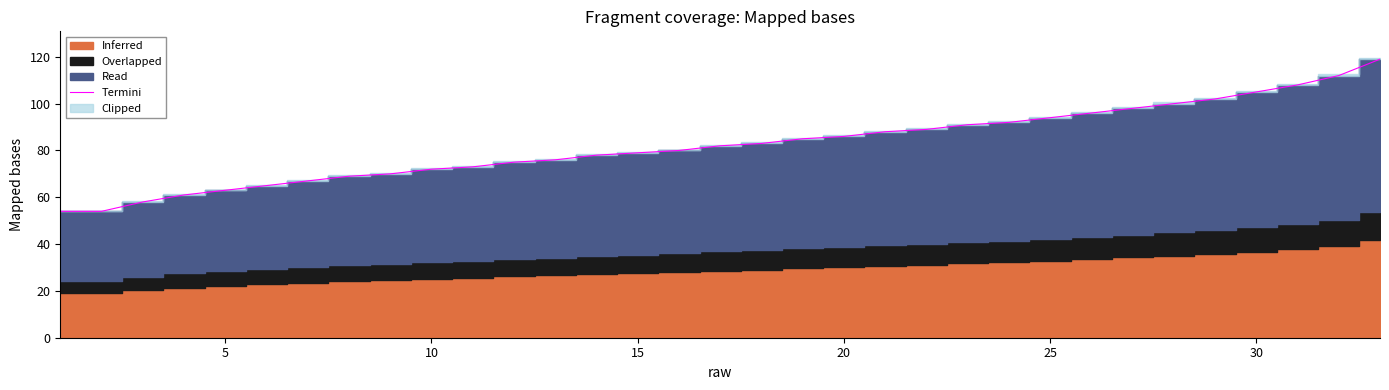

What is the sum of all values?

2724